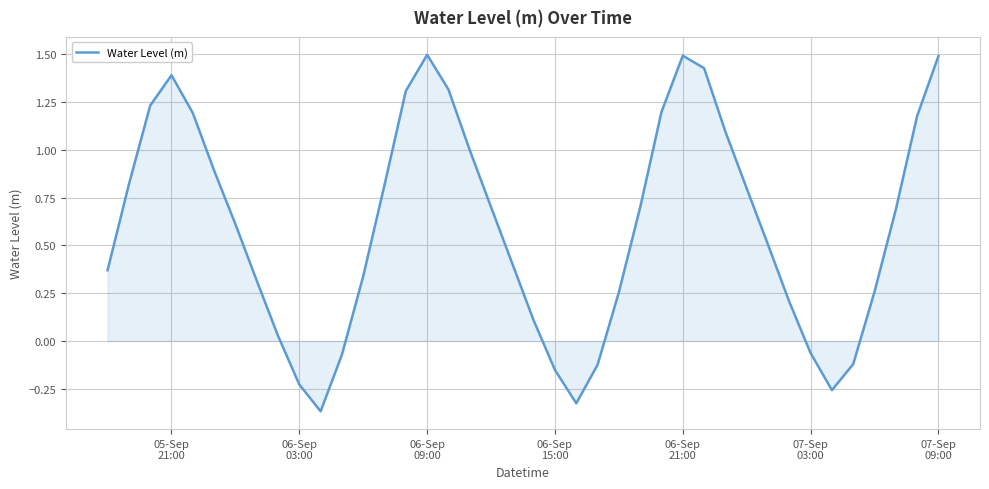

How many values exceed 0?

31